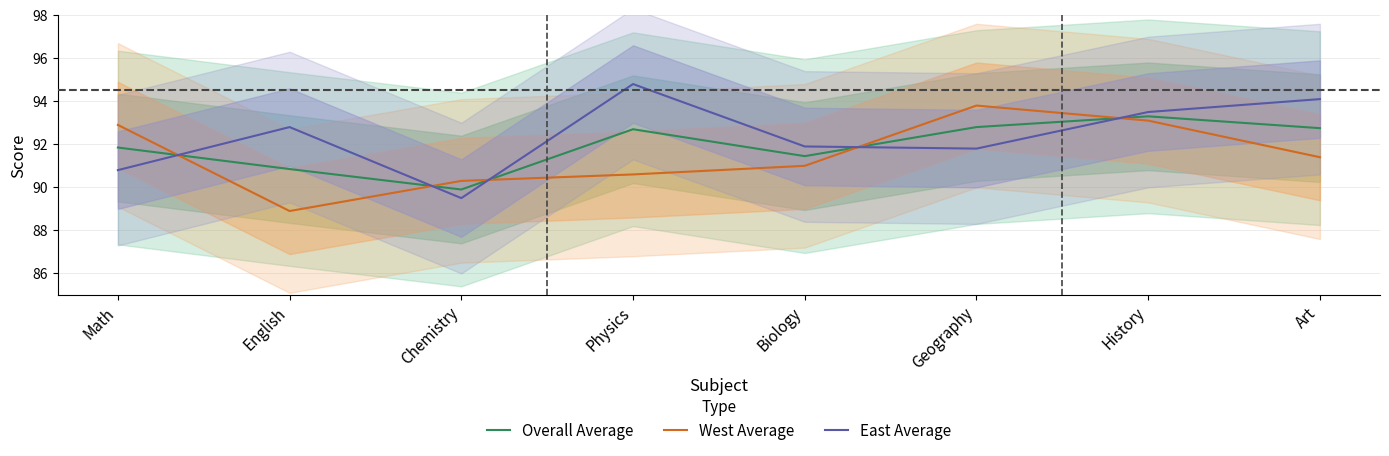

True or false: East Average has more than 2 interior local peaks.

False